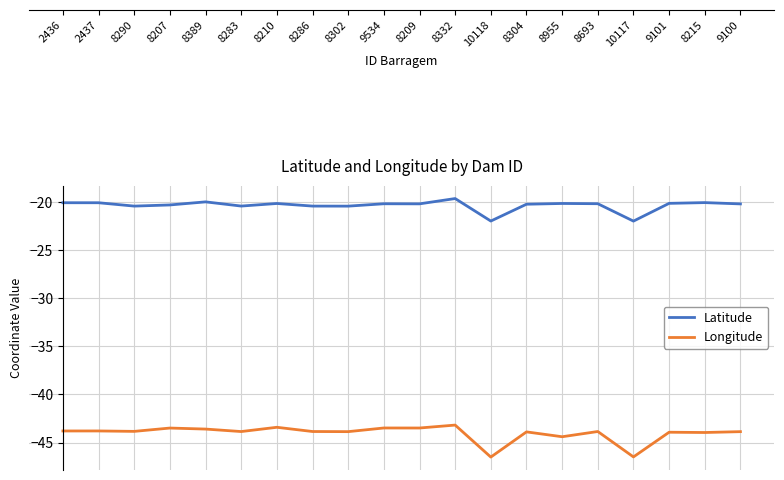

What position from the left is 8209?

11